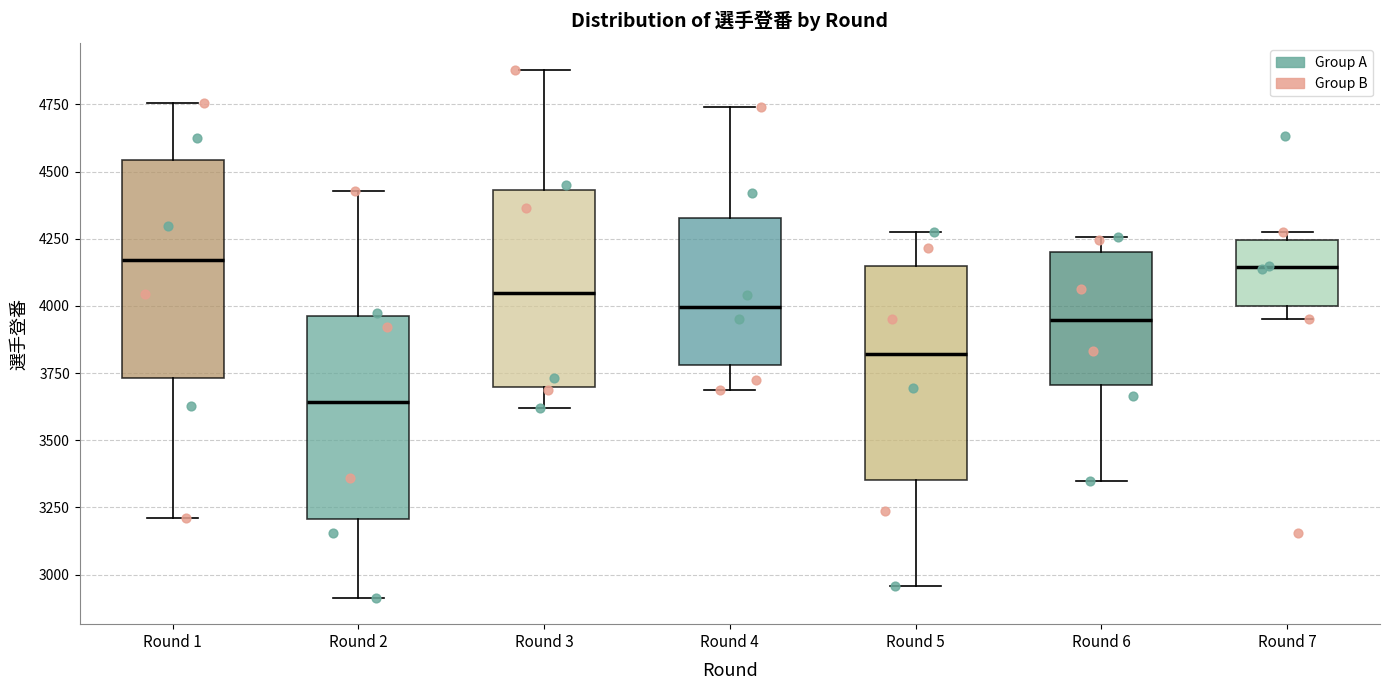

Reading left to right, read every box against the y-axis: the position of its median line, the range the box covers, and the ends of its whiskers. The values are not printed on the chart, so give them approximately, as read against the axis.

Round 1: median 4150, box 3750 to 4550, whiskers 3200 to 4750
Round 2: median 3650, box 3200 to 3950, whiskers 2900 to 4450
Round 3: median 4050, box 3700 to 4450, whiskers 3600 to 4900
Round 4: median 4000, box 3800 to 4350, whiskers 3700 to 4750
Round 5: median 3800, box 3350 to 4150, whiskers 2950 to 4300
Round 6: median 3950, box 3700 to 4200, whiskers 3350 to 4250
Round 7: median 4150, box 4000 to 4250, whiskers 3950 to 4300